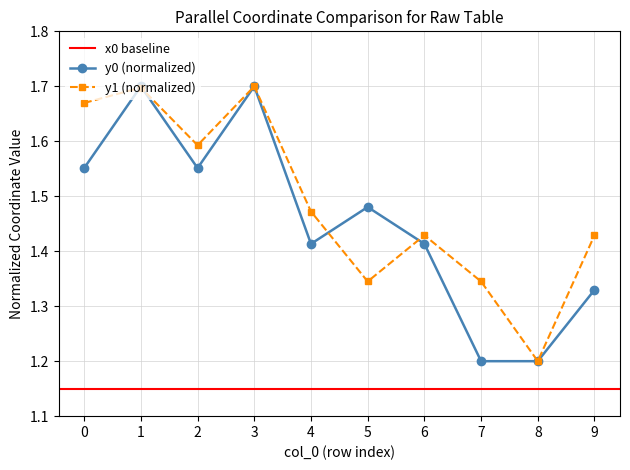

What is the lowest value of the y0 series?

1.2